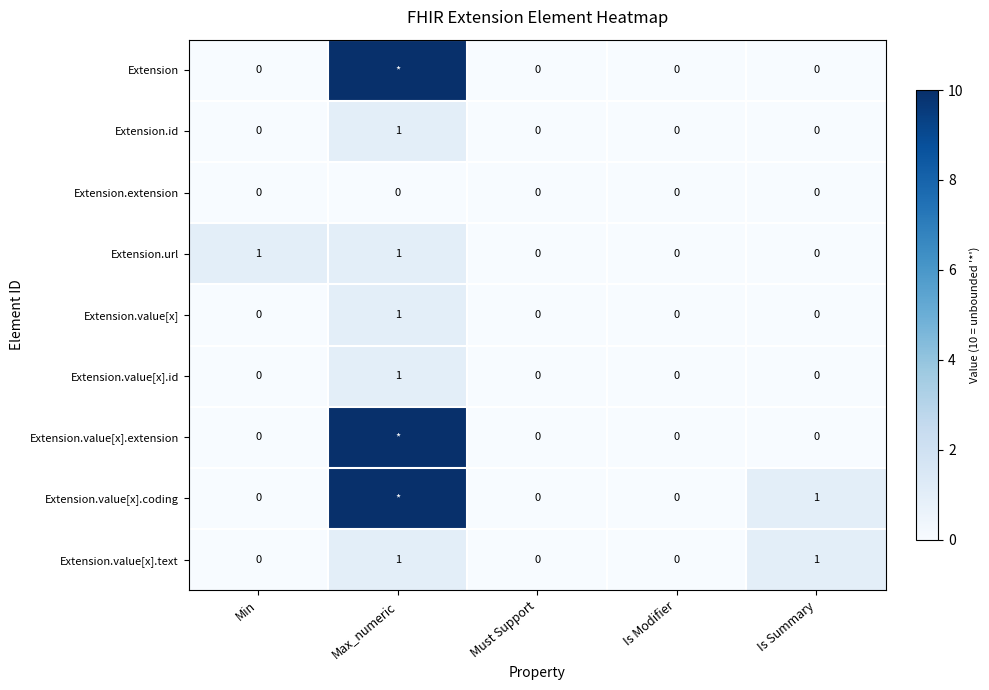

The Extension.value[x].id series shows 0 at Is Modifier. True or false?

True